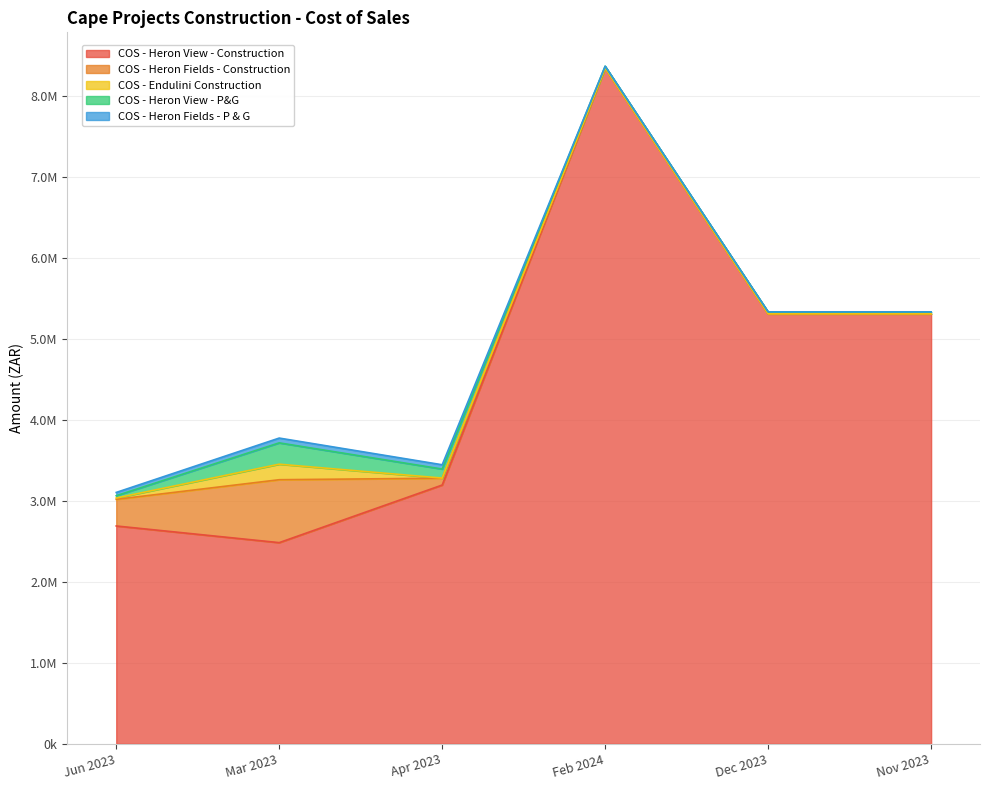

At Dec 2023, list the series in order from largest to smallest.

COS - Heron View - Construction, COS - Heron View - P&G, COS - Heron Fields - Construction, COS - Endulini Construction, COS - Heron Fields - P & G